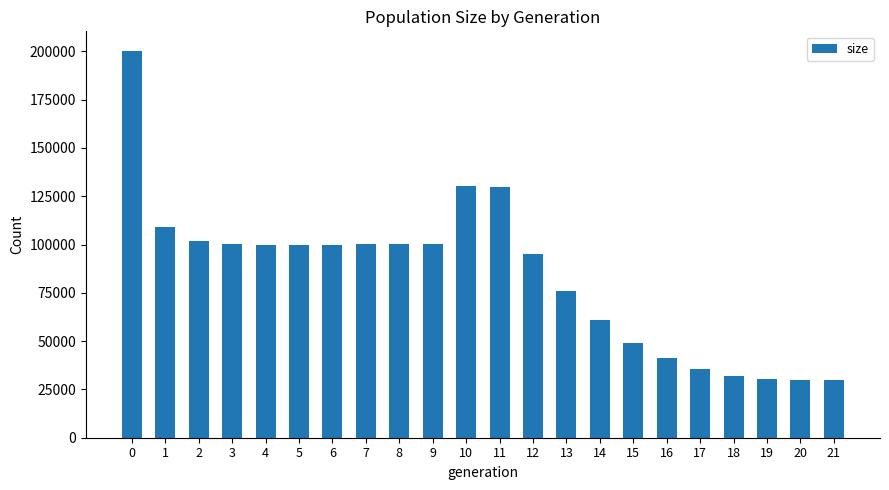

What is the value of the 9th bar from the left?

100070